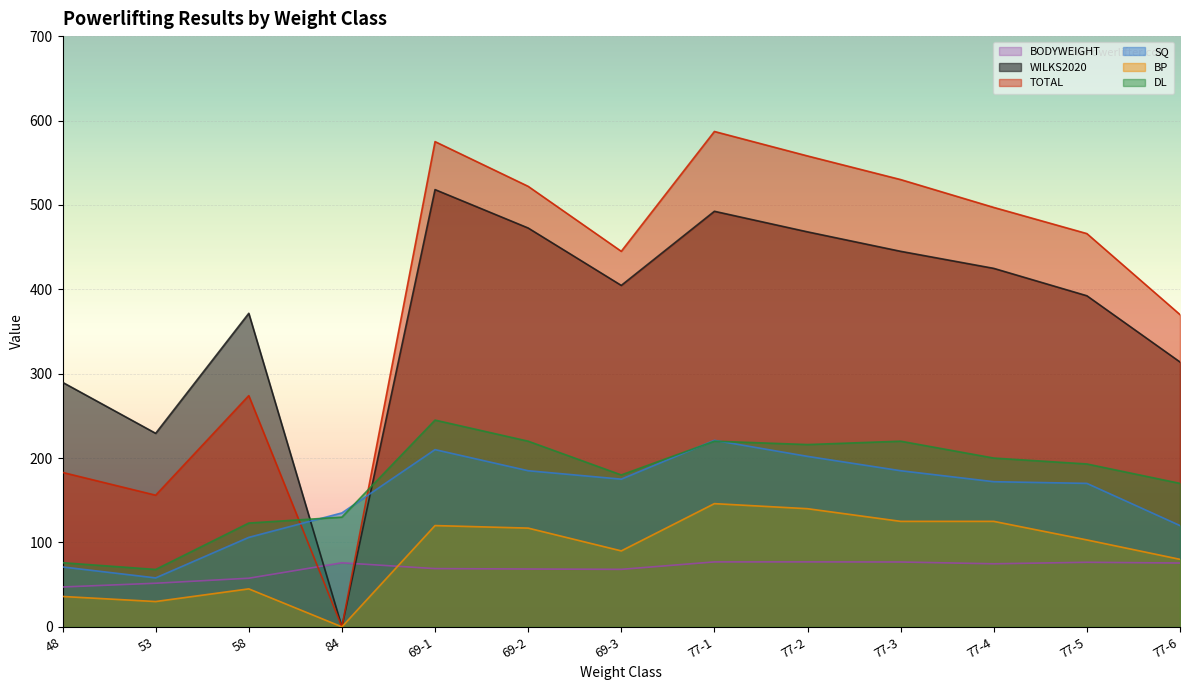

At which label does DL first exceed 193?

69-1